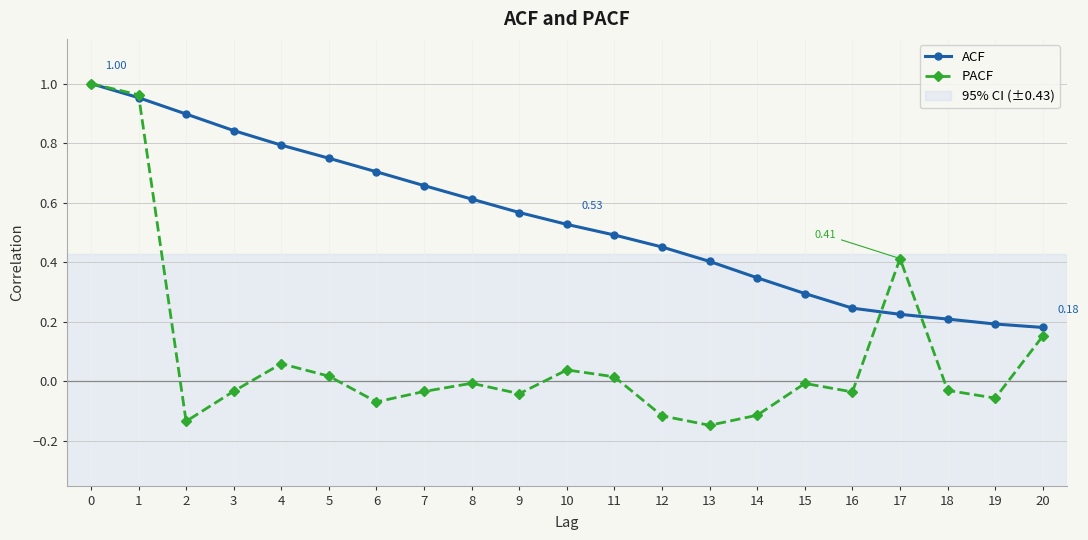

Rank the series at 2 from lowest to highest value.

PACF, ACF